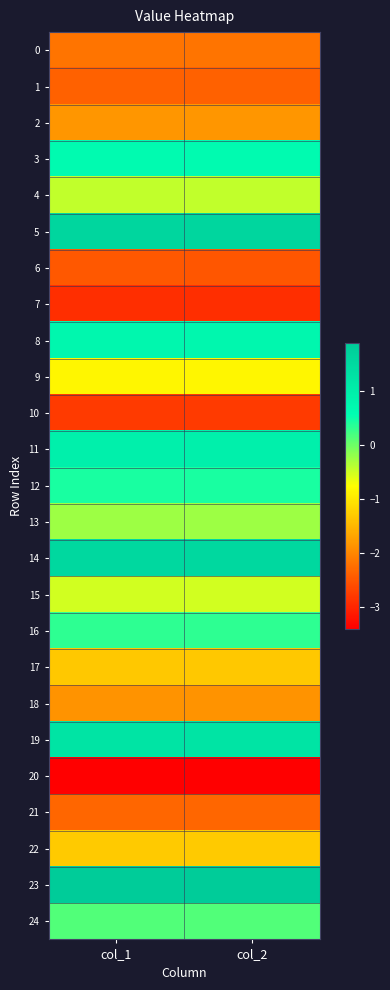

What is the maximum value shown in the chart?

1.9